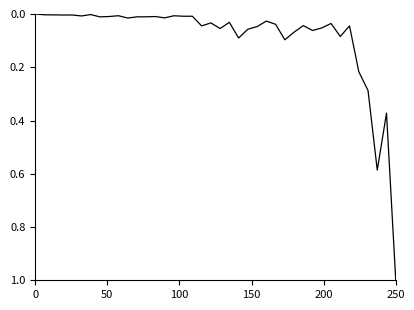

What is the maximum value shown in the chart?

1.0